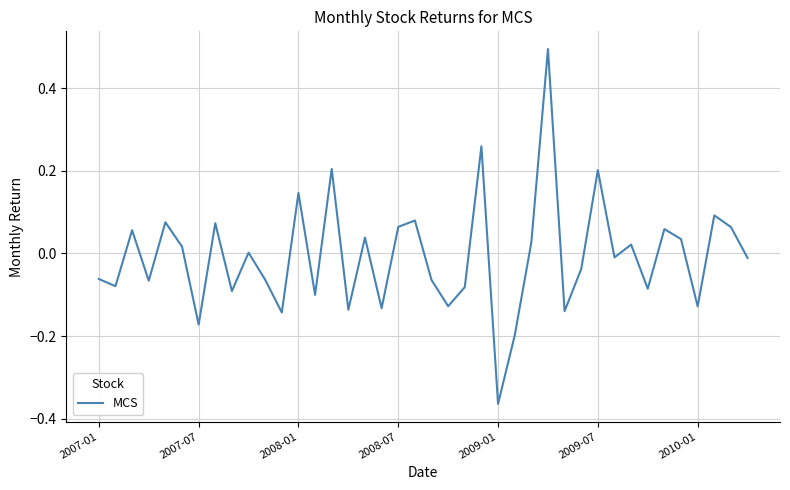

True or false: the data has more than 0 interior local peaks.

True